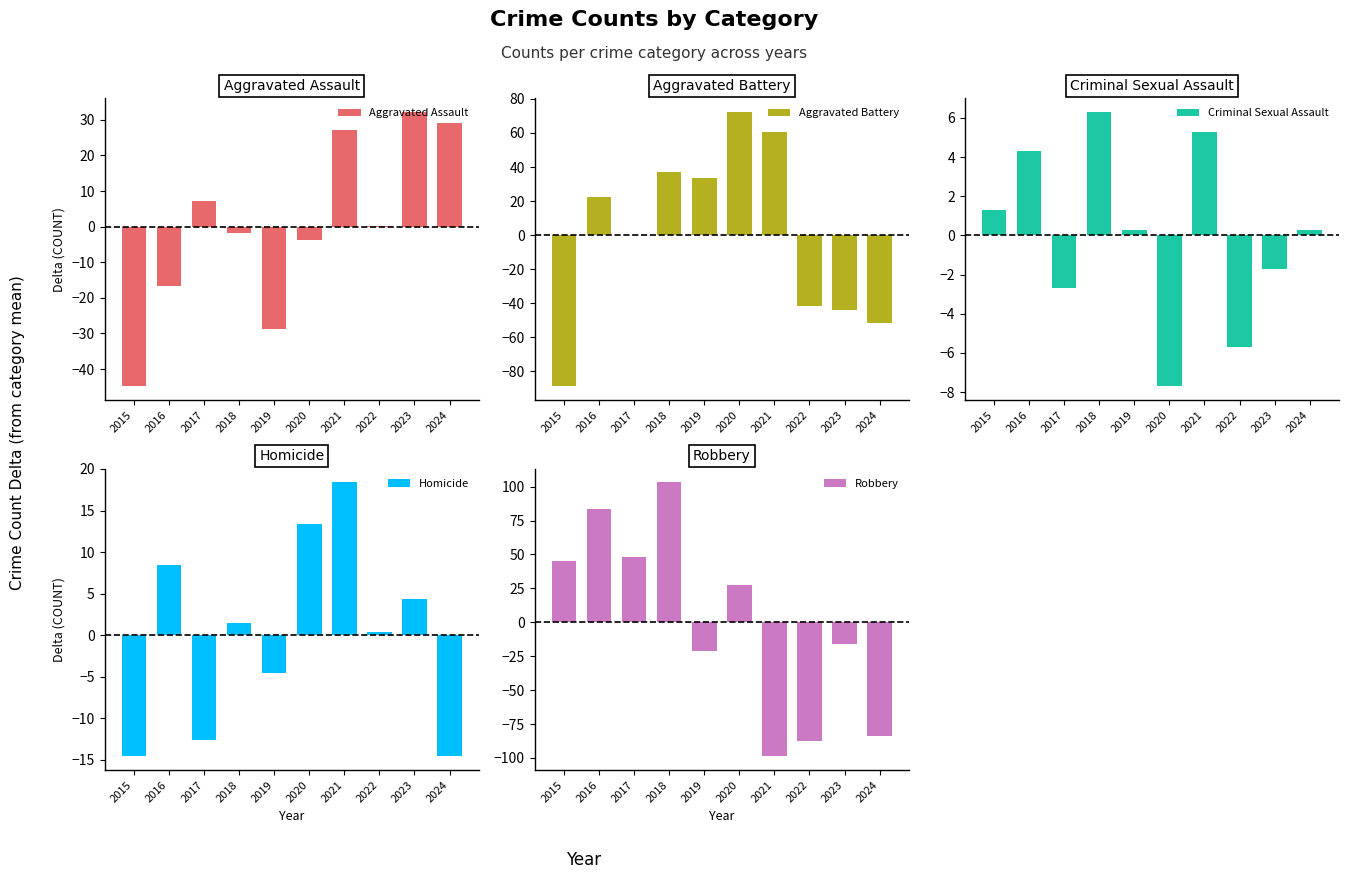

Reading left to right, list all the values displayed in this chart.

Aggravated Assault: 2015=-44.8	2016=-16.8	2017=7.2	2018=-1.8	2019=-28.8	2020=-3.8	2021=27.2	2022=0.2	2023=32.2	2024=29.2
Aggravated Battery: 2015=-88.7	2016=22.3	2017=0.3	2018=37.3	2019=33.3	2020=72.3	2021=60.3	2022=-41.7	2023=-43.7	2024=-51.7
Criminal Sexual Assault: 2015=1.3	2016=4.3	2017=-2.7	2018=6.3	2019=0.3	2020=-7.7	2021=5.3	2022=-5.7	2023=-1.7	2024=0.3
Homicide: 2015=-14.6	2016=8.4	2017=-12.6	2018=1.4	2019=-4.6	2020=13.4	2021=18.4	2022=0.4	2023=4.4	2024=-14.6
Robbery: 2015=45.2	2016=83.2	2017=48.2	2018=103.2	2019=-20.8	2020=27.2	2021=-98.8	2022=-87.8	2023=-15.8	2024=-83.8